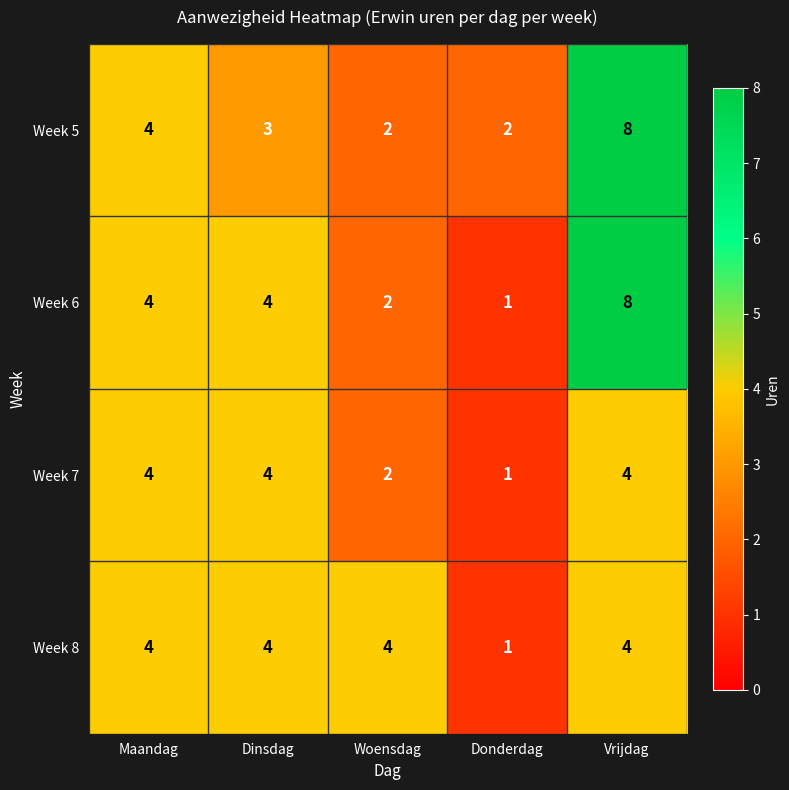

Which series has the largest range (max minus min)?

Week 6